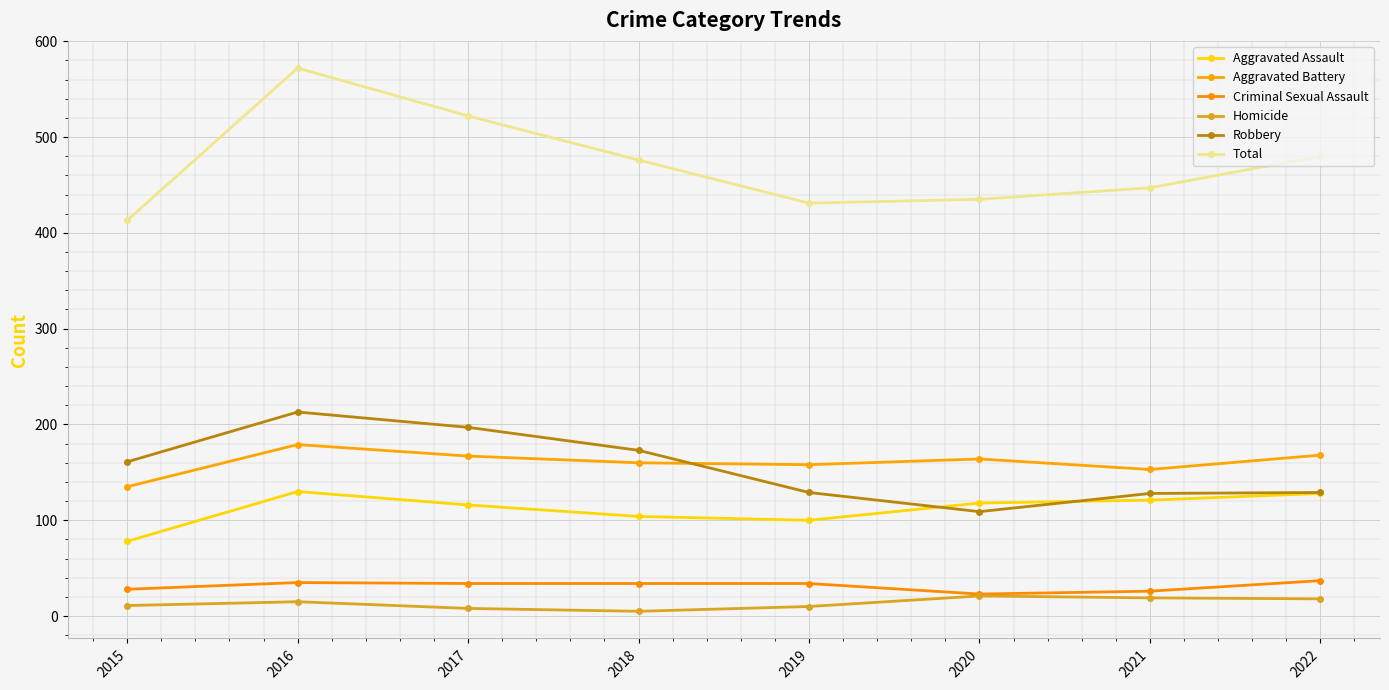

In Total, how many points are higher than both neighbors (excluding endpoints)?

1